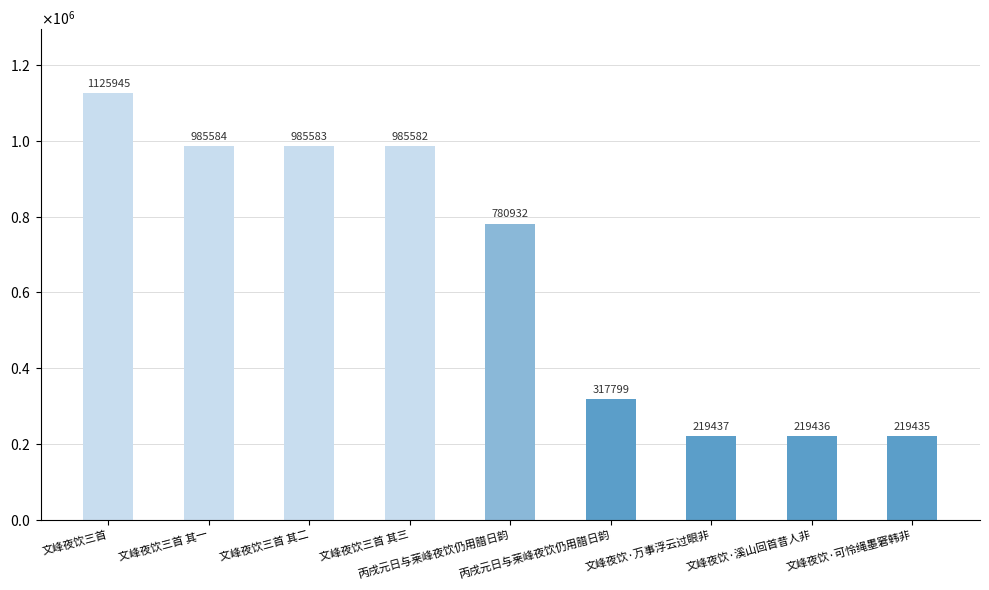

Between 丙戌元日与莱峰夜饮仍用腊日韵 and 文峰夜饮三首, which is larger?

文峰夜饮三首